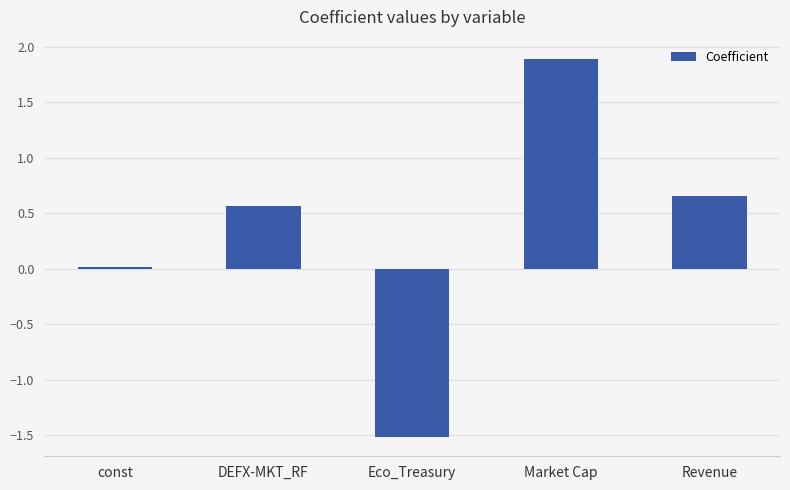

What is the label of the 4th bar from the right?

DEFX-MKT_RF